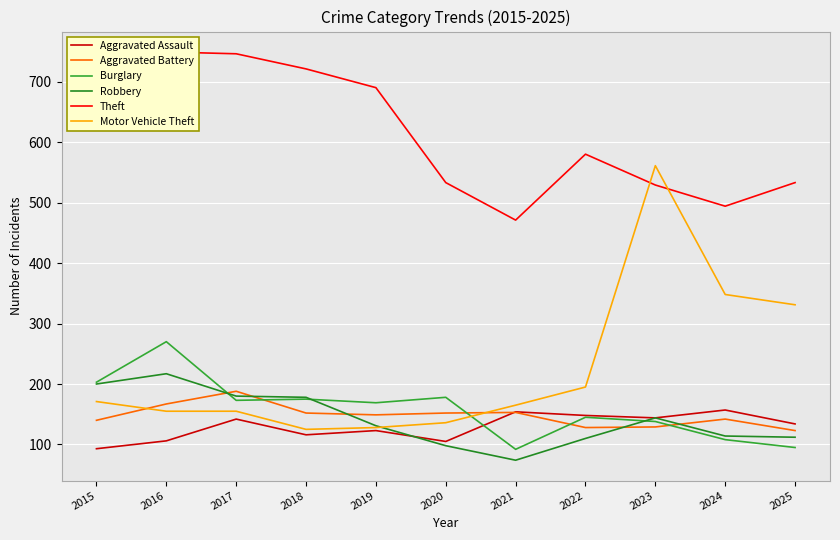

Is the value of Aggravated Battery at 2018 greater than the value of Motor Vehicle Theft at 2019?

Yes